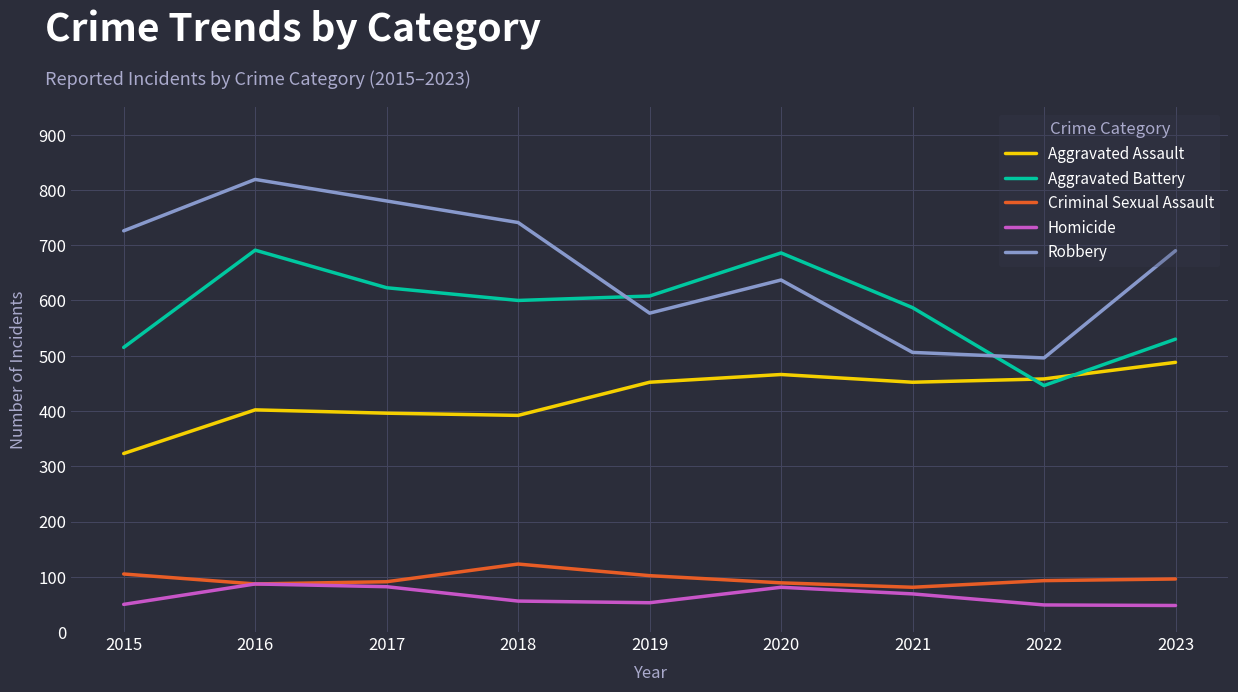

Is the value of Robbery at 2017 greater than the value of Criminal Sexual Assault at 2016?

Yes